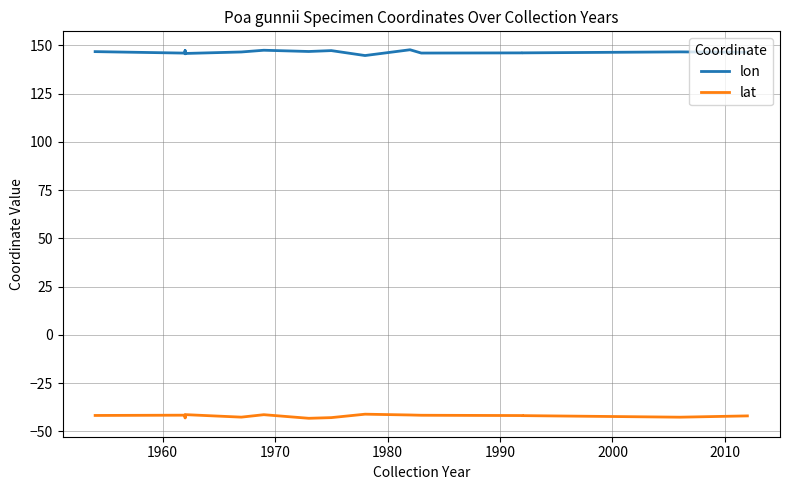

At how many categories does at least one series exceed 25?

18